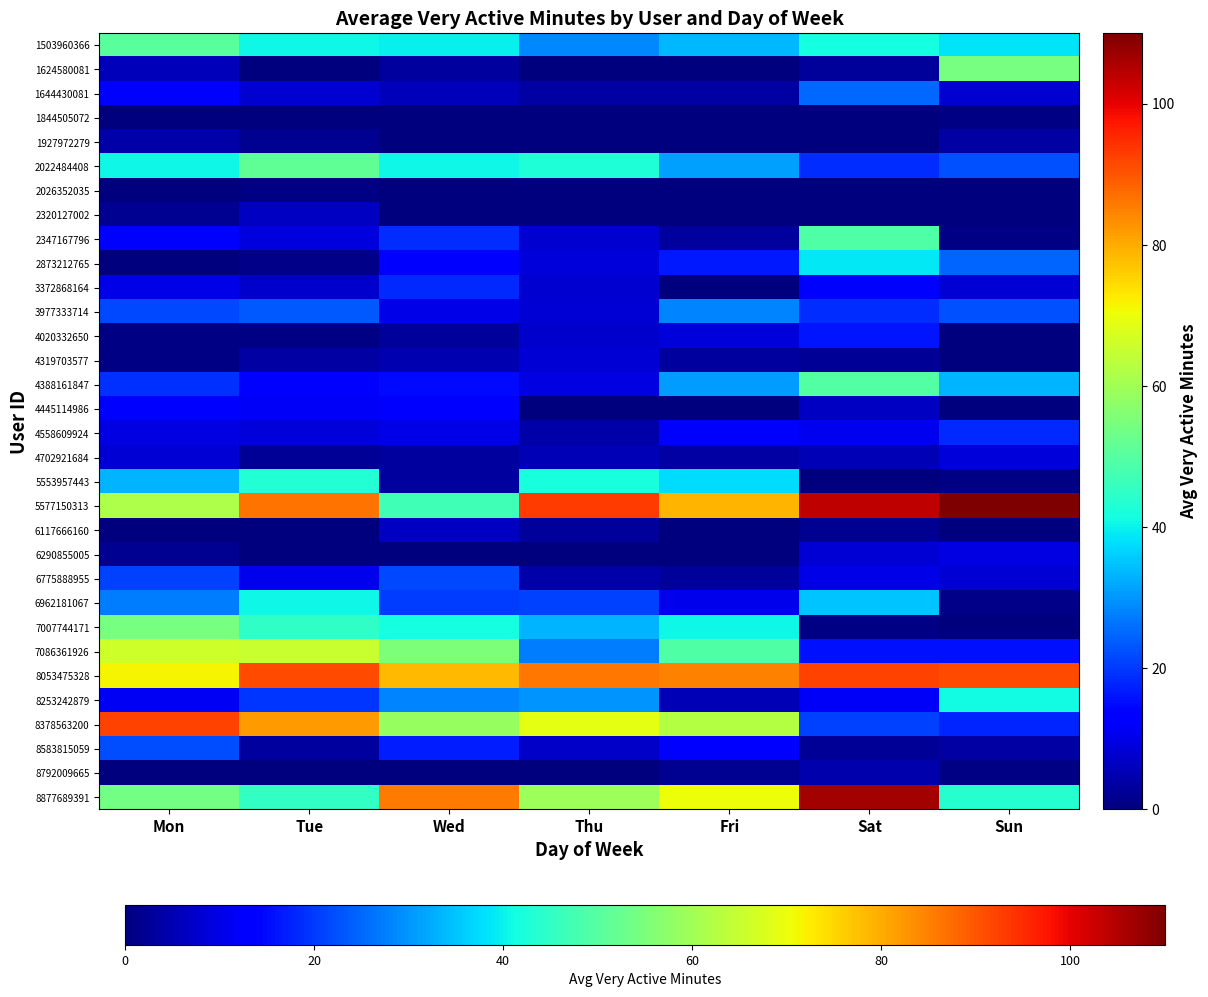

Reading left to right, transcribe all the data shown in this chart.

1503960366: Mon=50.5	Tue=40.4	Wed=39.8	Thu=28.4	Fri=33.8	Sat=41.5	Sun=38.5
1624580081: Mon=6.0	Tue=0.0	Wed=3.4	Thu=0.0	Fri=0.0	Sat=2.8	Sun=54.2
1644430081: Mon=14.0	Tue=8.0	Wed=6.0	Thu=3.5	Fri=3.5	Sat=25.2	Sun=8.0
1844505072: Mon=0.0	Tue=0.0	Wed=0.0	Thu=0.4	Fri=0.0	Sat=0.0	Sun=0.5
1927972279: Mon=4.0	Tue=2.0	Wed=0.0	Thu=0.0	Fri=0.0	Sat=0.0	Sun=3.8
2022484408: Mon=40.8	Tue=51.4	Wed=40.8	Thu=42.6	Fri=31.0	Sat=18.5	Sun=22.5
2026352035: Mon=0.0	Tue=0.6	Wed=0.0	Thu=0.0	Fri=0.0	Sat=0.0	Sun=0.0
2320127002: Mon=2.0	Tue=6.6	Wed=0.0	Thu=0.2	Fri=0.0	Sat=0.0	Sun=0.0
2347167796: Mon=13.0	Tue=9.3	Wed=18.7	Thu=8.0	Fri=3.3	Sat=49.0	Sun=0.5
2873212765: Mon=0.2	Tue=1.0	Wed=13.6	Thu=8.6	Fri=16.5	Sat=38.8	Sun=24.8
3372868164: Mon=10.0	Tue=7.3	Wed=18.3	Thu=8.0	Fri=0.0	Sat=12.3	Sun=8.3
3977333714: Mon=21.5	Tue=23.6	Wed=10.2	Thu=8.5	Fri=28.2	Sat=18.5	Sun=22.8
4020332650: Mon=0.8	Tue=0.8	Wed=3.0	Thu=7.6	Fri=9.0	Sat=16.2	Sun=0.0
4319703577: Mon=0.8	Tue=3.8	Wed=5.0	Thu=8.2	Fri=3.2	Sat=2.2	Sun=0.2
4388161847: Mon=19.2	Tue=13.0	Wed=14.8	Thu=9.6	Fri=30.8	Sat=49.5	Sun=33.2
4445114986: Mon=13.0	Tue=11.8	Wed=13.2	Thu=0.4	Fri=0.0	Sat=6.5	Sun=0.0
4558609924: Mon=9.5	Tue=9.0	Wed=10.0	Thu=4.2	Fri=13.0	Sat=10.8	Sun=18.2
4702921684: Mon=8.2	Tue=2.4	Wed=3.4	Thu=5.2	Fri=3.5	Sat=5.2	Sun=9.0
5553957443: Mon=33.2	Tue=43.0	Wed=3.2	Thu=41.8	Fri=37.5	Sat=0.0	Sun=0.8
5577150313: Mon=61.5	Tue=86.6	Wed=47.0	Thu=93.0	Fri=78.8	Sat=103.8	Sun=151.0
6117666160: Mon=0.0	Tue=0.0	Wed=6.5	Thu=2.8	Fri=0.0	Sat=1.8	Sun=0.0
6290855005: Mon=2.0	Tue=0.0	Wed=0.0	Thu=0.0	Fri=0.0	Sat=8.2	Sun=9.8
6775888955: Mon=21.0	Tue=10.5	Wed=21.8	Thu=4.0	Fri=3.0	Sat=10.2	Sun=8.3
6962181067: Mon=27.2	Tue=40.8	Wed=20.4	Thu=21.0	Fri=10.5	Sat=35.0	Sun=1.2
7007744171: Mon=54.3	Tue=45.0	Wed=41.5	Thu=33.2	Fri=40.8	Sat=0.5	Sun=0.0
7086361926: Mon=65.8	Tue=65.0	Wed=55.0	Thu=27.4	Fri=49.0	Sat=15.5	Sun=15.5
8053475328: Mon=71.5	Tue=91.4	Wed=78.6	Thu=86.0	Fri=85.0	Sat=92.2	Sun=91.2
8253242879: Mon=11.5	Tue=19.7	Wed=28.3	Thu=29.7	Fri=5.3	Sat=12.0	Sun=41.0
8378563200: Mon=92.0	Tue=81.8	Wed=58.6	Thu=69.0	Fri=62.5	Sat=20.8	Sun=17.8
8583815059: Mon=22.0	Tue=3.4	Wed=16.8	Thu=7.0	Fri=13.0	Sat=2.2	Sun=3.8
8792009665: Mon=0.0	Tue=0.0	Wed=0.0	Thu=0.0	Fri=1.8	Sat=4.5	Sun=0.8
8877689391: Mon=53.8	Tue=45.2	Wed=85.6	Thu=59.6	Fri=70.2	Sat=106.2	Sun=43.8